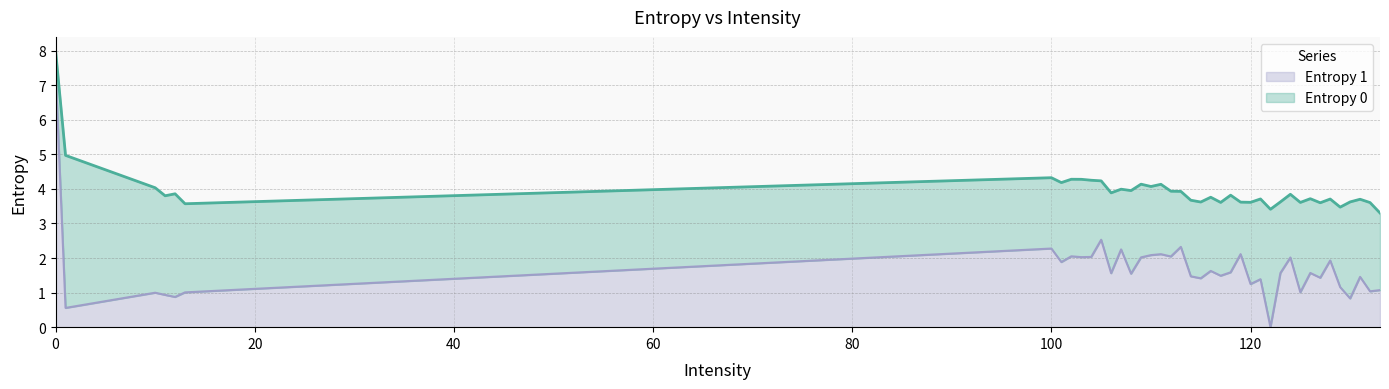

Rank the series by their maximum value, from highest to lowest.

Entropy 0, Entropy 1